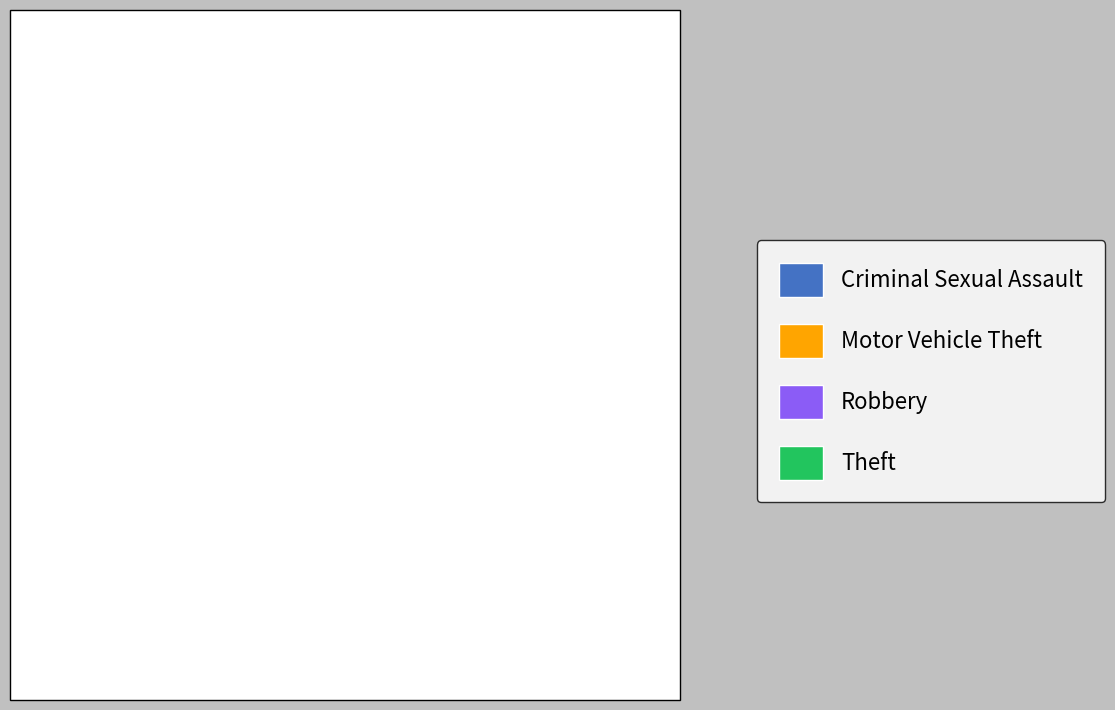

How many slices are in this pie chart?

4